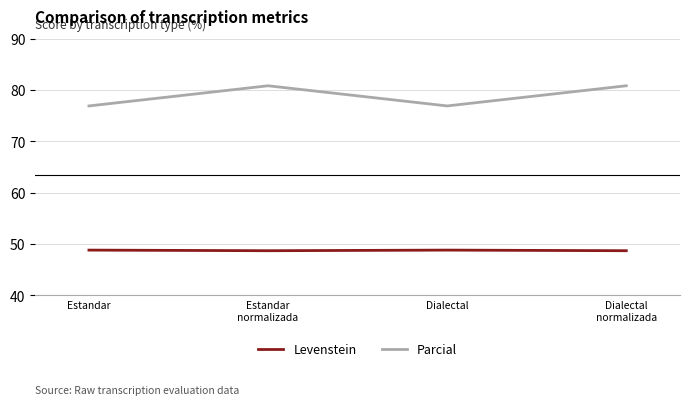

True or false: Parcial and Levenstein intersect in this chart.

False